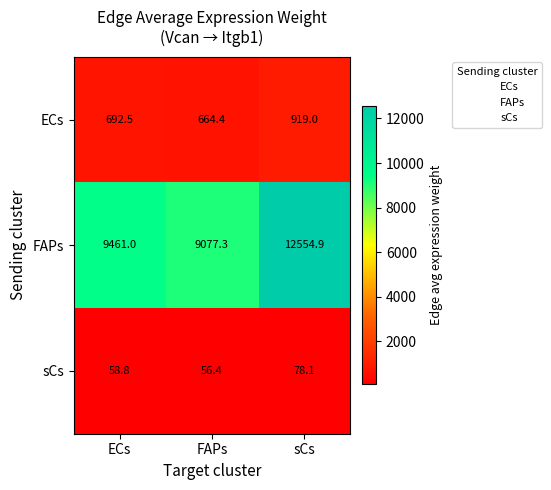

What is the minimum value shown in the chart?

56.4